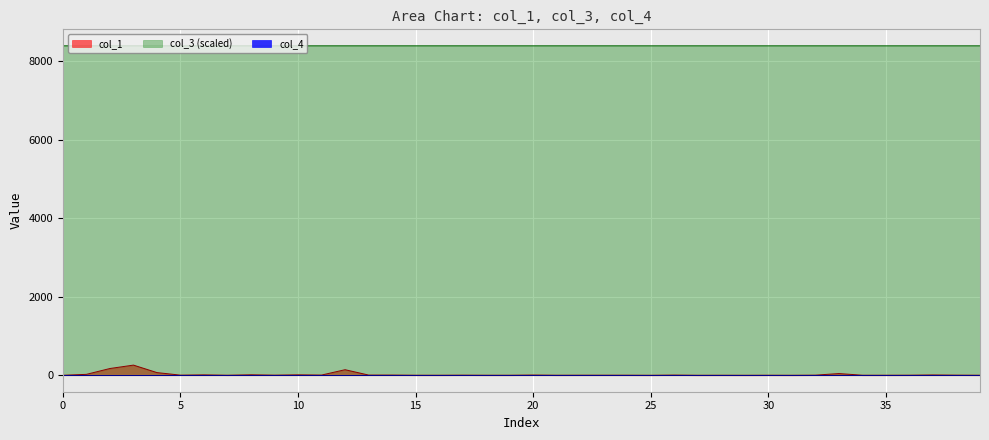

What is the difference between the second highest and second lowest values in the col_1 series?

171.7